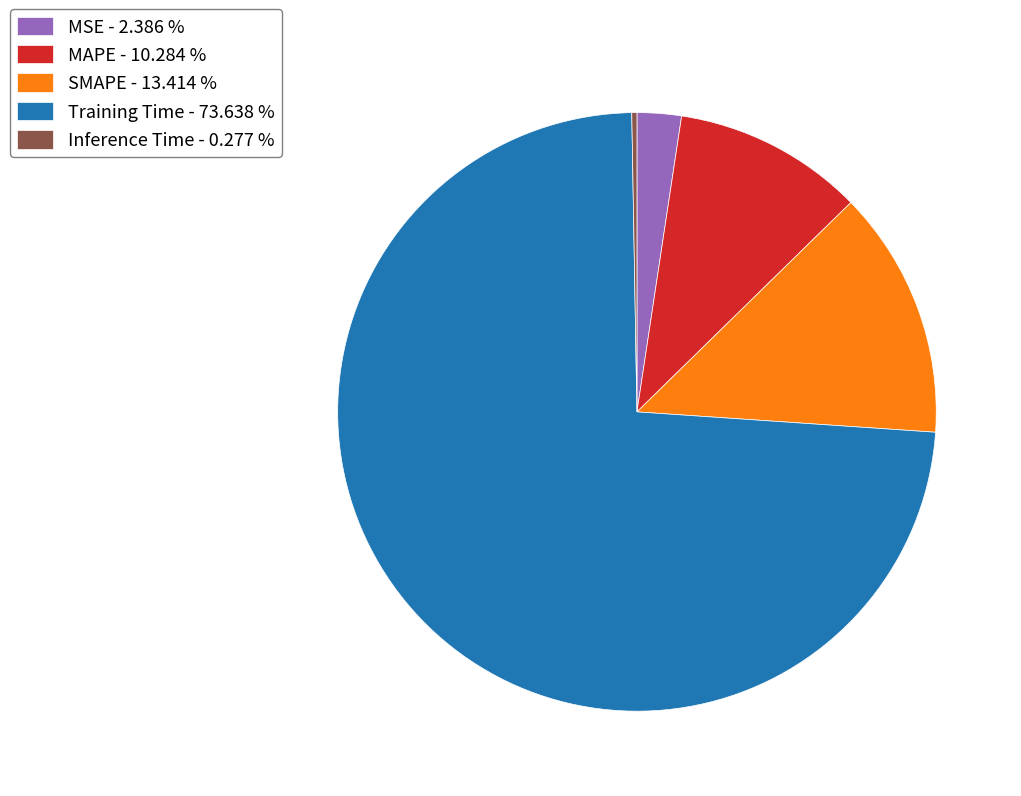

Which category has the biggest portion of the pie?

Training Time